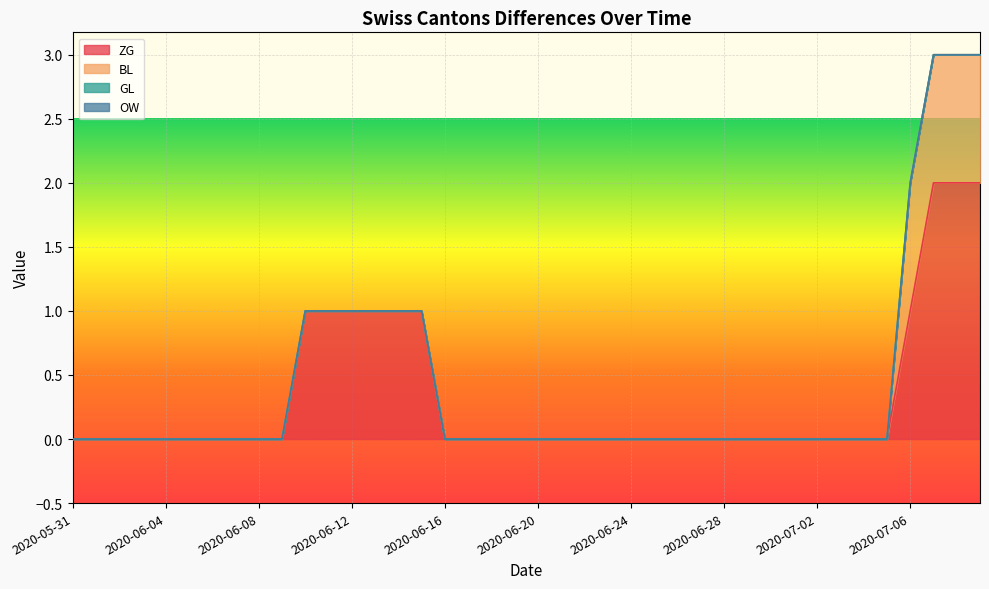

What are all the series names shown in the legend?

ZG, BL, GL, OW